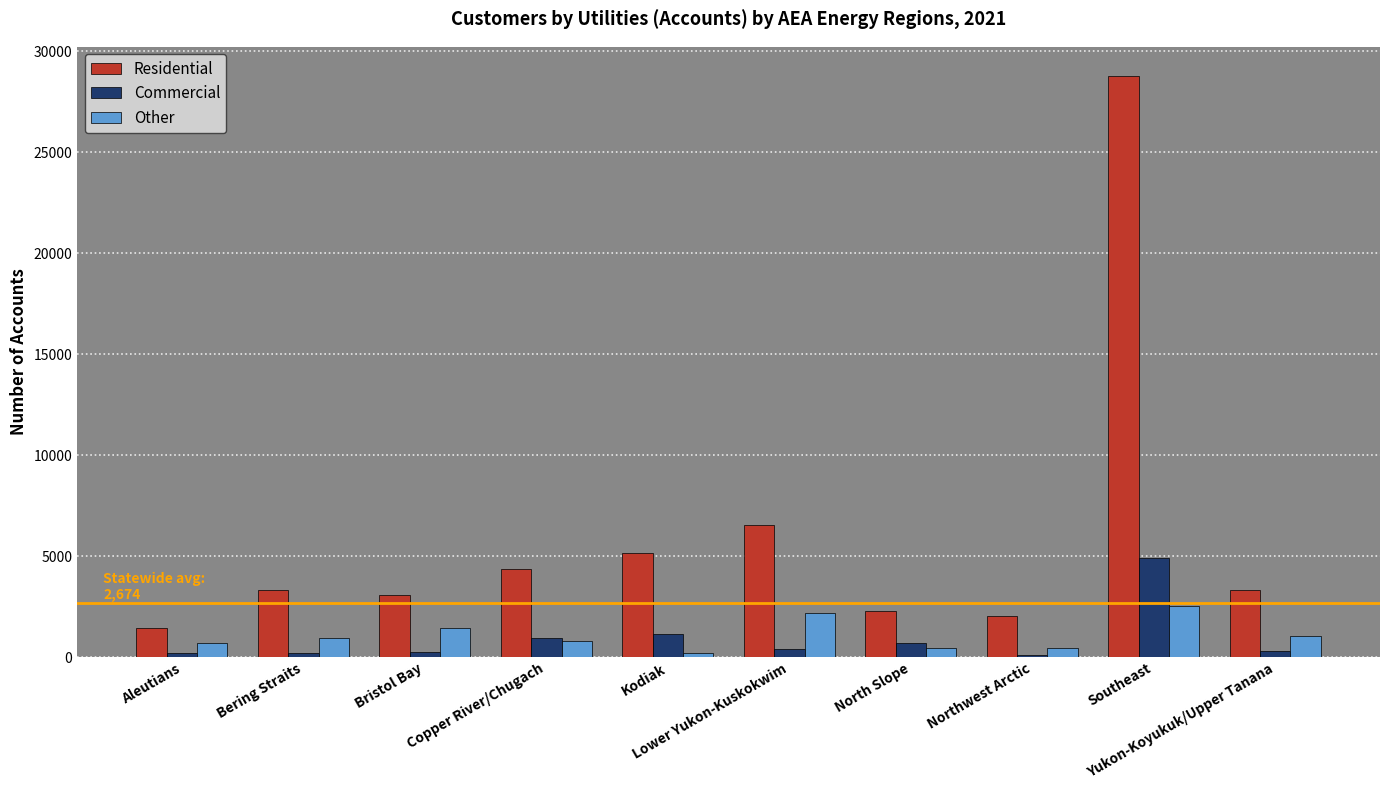

What is the greatest value displayed?

28770.1